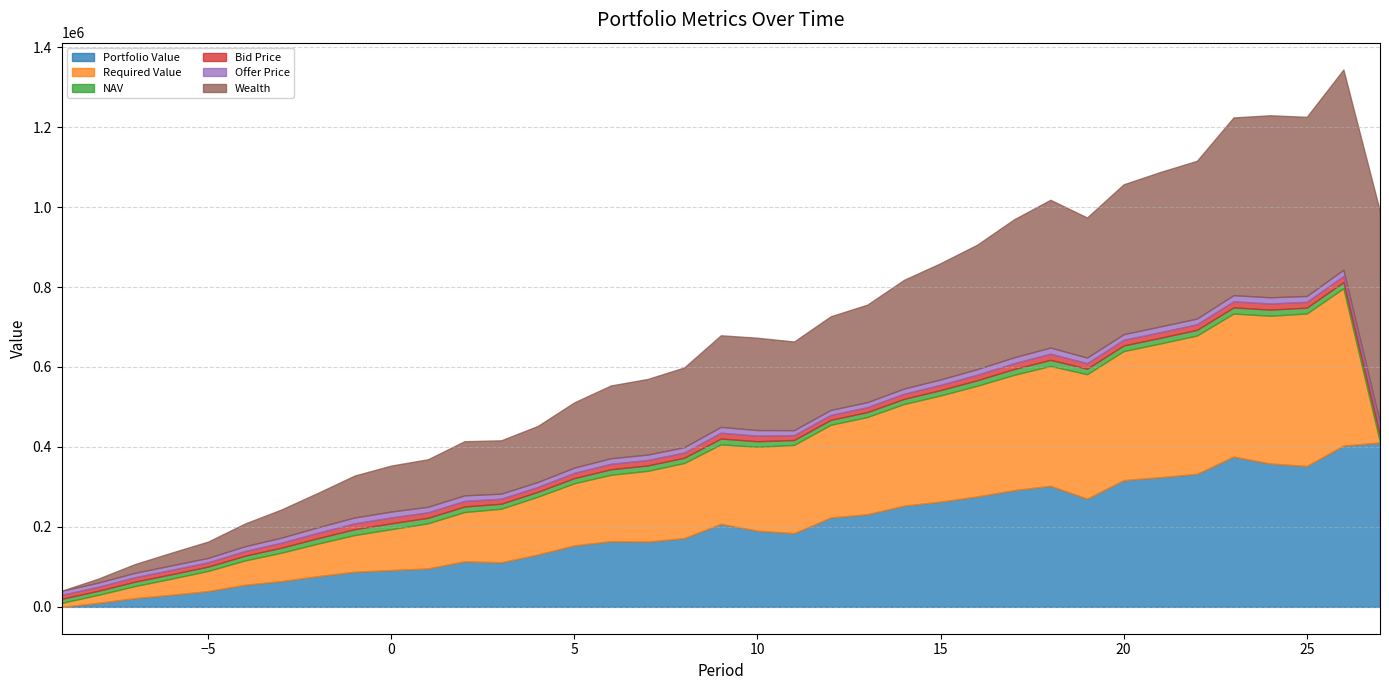

Reading right to left, transcribe all the data shown in this chart.

Portfolio Value: 411391.3	403366.9	352307.8	358579.1	375832.7	332629.4	324357.3	316945.7	270626.8	302825.9	291812.0	276086.4	263217.9	252981.2	231706.5	223439.7	184305.9	190543.2	207644.3	171951.4	163198.2	164210.7	153799.4	130801.1	111424.0	113781.8	96087.6	92038.2	87801.4	76878.4	64404.8	55190.0	39403.7	30178.6	21806.2	10040.8	0.0
Required Value: 0.0	393361.0	381453.8	369605.8	357816.7	346086.2	334414.2	322800.2	311243.9	299745.2	288303.7	276919.1	265591.2	254319.6	243104.0	231944.3	220840.1	209791.2	198797.2	187857.9	176973.0	166142.3	155365.5	144642.3	133972.4	123355.6	112791.7	102280.3	91821.2	81414.1	71058.8	60755.0	50502.5	40301.0	30150.2	20050.0	10000.0
NAV: 16.2	15.5	14.6	15.4	15.3	14.1	14.2	14.1	13.9	15.4	14.6	13.9	13.4	12.9	12.4	12.4	12.3	14.0	14.6	13.2	13.6	13.8	13.1	12.3	12.6	13.9	13.8	14.7	14.7	13.6	12.6	11.9	10.9	11.1	11.1	10.2	10.1
Bid Price: 16.2	15.5	14.6	15.3	15.3	14.1	14.2	14.1	13.8	15.3	14.6	13.9	13.3	12.9	12.4	12.4	12.2	13.9	14.5	13.2	13.5	13.8	13.0	12.3	12.6	13.9	13.8	14.7	14.6	13.6	12.5	11.8	10.8	11.1	11.1	10.1	10.1
Offer Price: 16.2	15.5	14.7	15.4	15.4	14.1	14.2	14.2	13.9	15.4	14.7	13.9	13.4	12.9	12.4	12.4	12.3	14.0	14.6	13.2	13.6	13.8	13.1	12.3	12.6	14.0	13.8	14.7	14.7	13.6	12.6	11.9	10.9	11.1	11.1	10.2	10.1
Wealth: 528853.6	500823.4	447979.7	455321.9	444559.5	394562.6	386387.7	374854.1	350427.7	369546.1	345023.9	311245.9	290760.1	271867.1	243917.4	234189.4	221736.3	230871.3	229125.3	199402.7	189117.4	182069.3	163230.3	140136.4	133398.2	135368.3	118799.2	115032.9	104832.0	86152.6	70359.7	56732.3	40863.2	31801.1	21806.2	10040.8	0.0